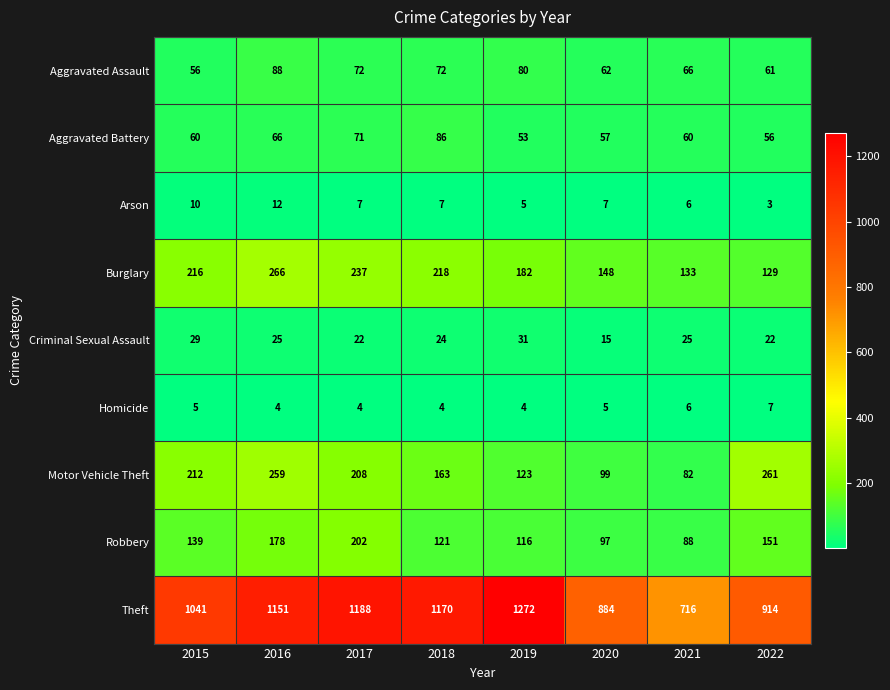

Count the number of categories in the chart.

8